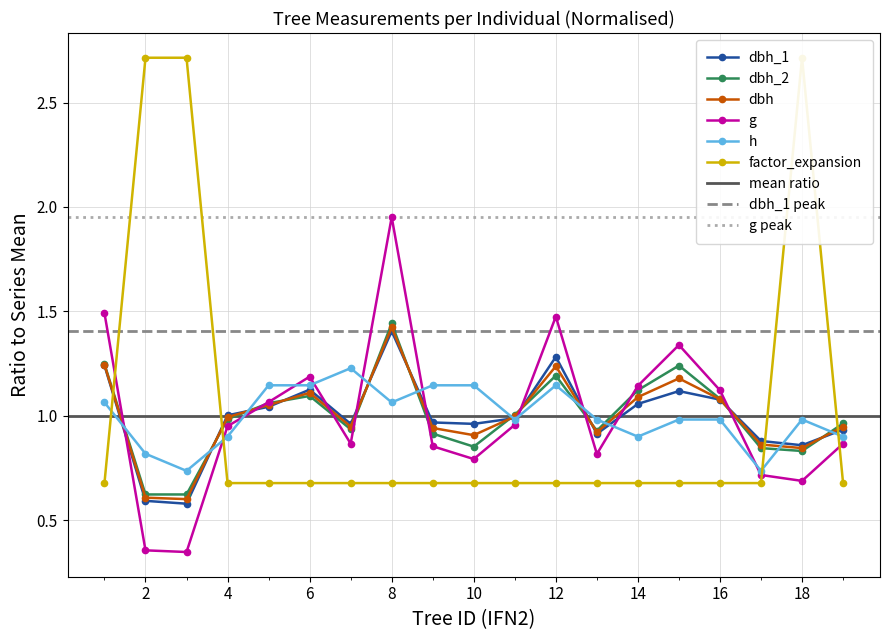

How many interior local peaks does the dbh_1 series have?

4